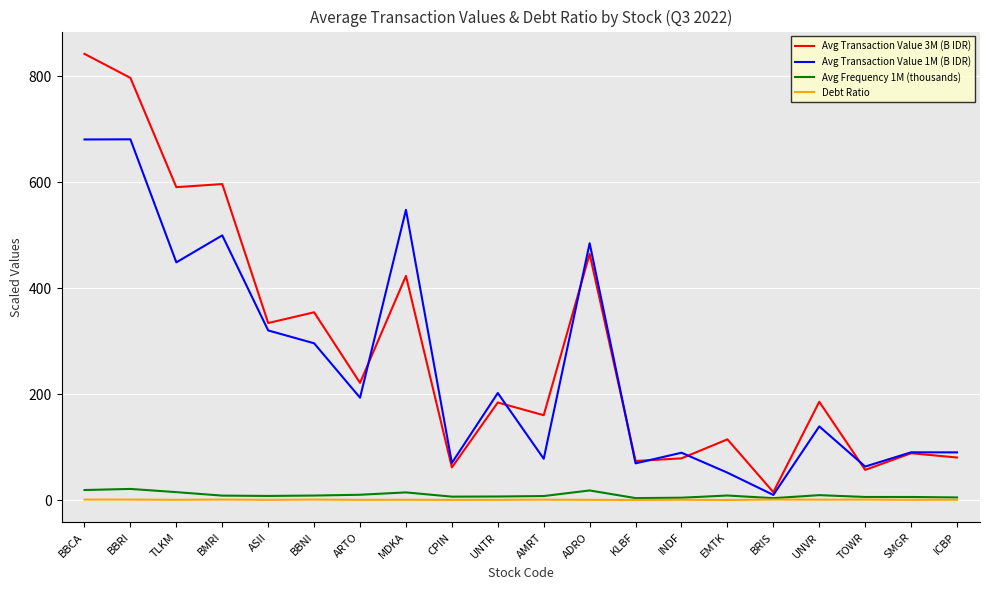

What is the total value across all series at BBRI?

1499.8